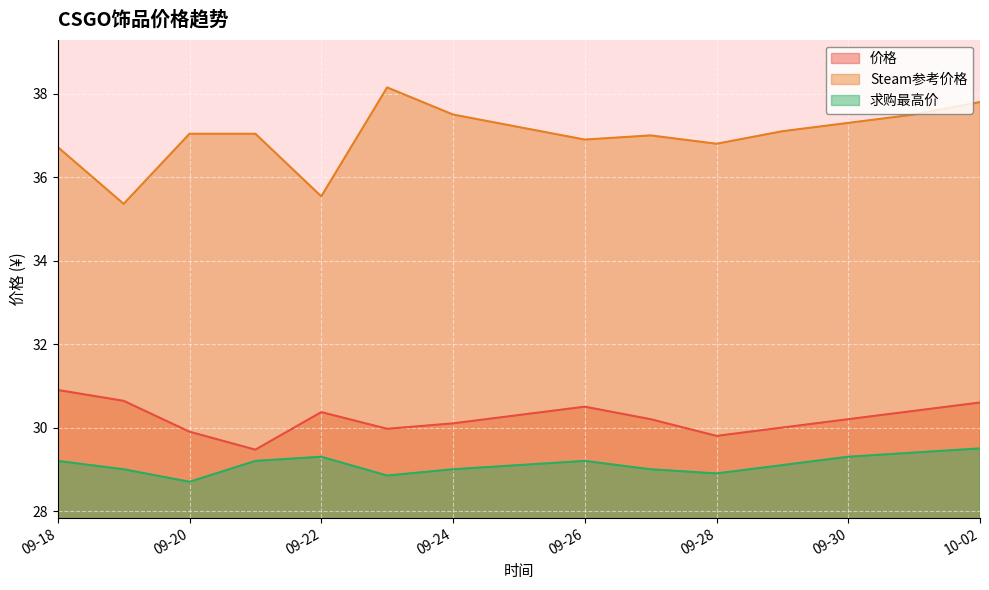

True or false: 价格 and 求购最高价 cross at least once.

False